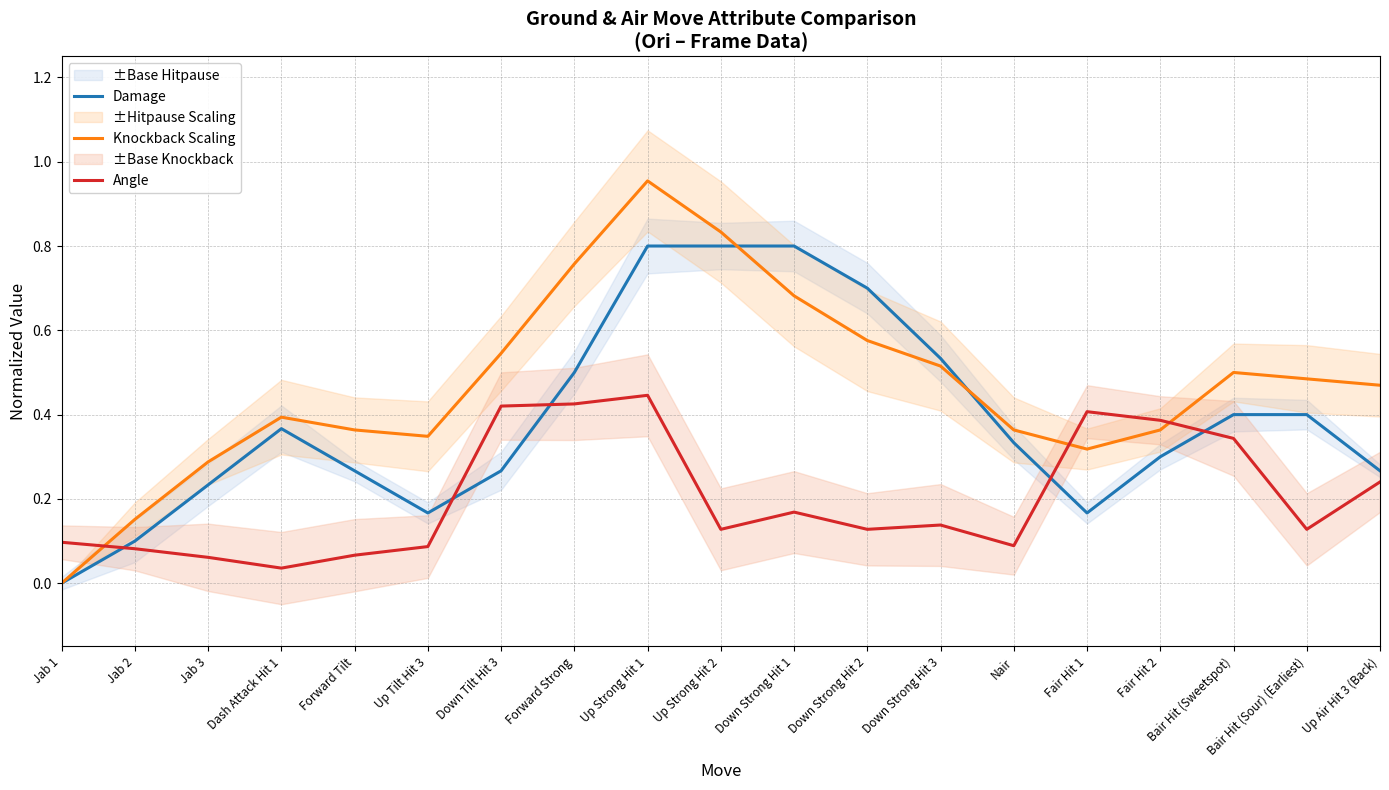

Which category has the highest value across all series?

Up Strong Hit 1